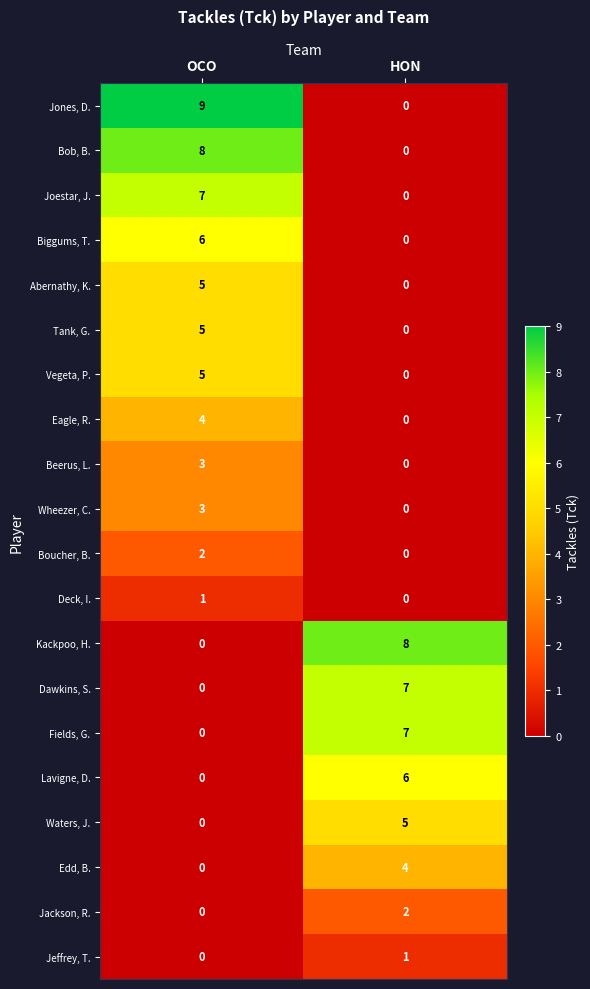

The value of Jones, D. at HON is 0. True or false?

True